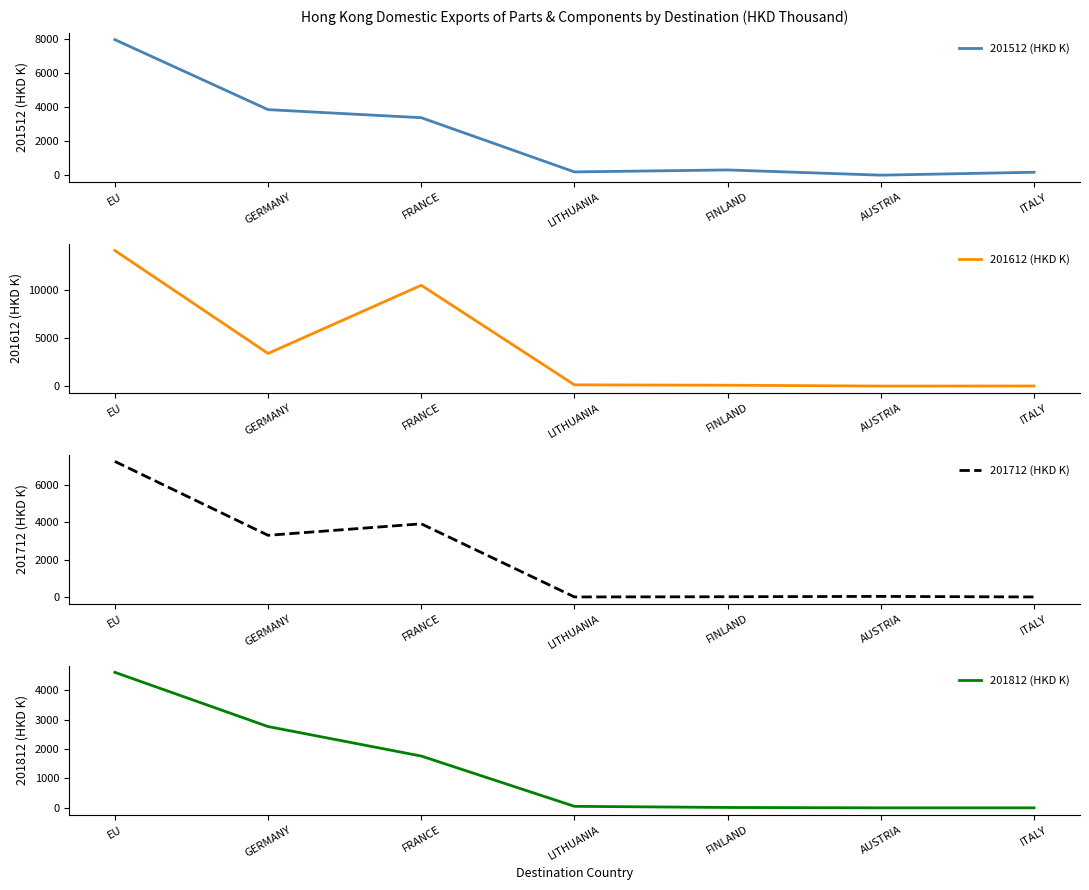

How many data points in 201512 (HKD K) are above 316?

4